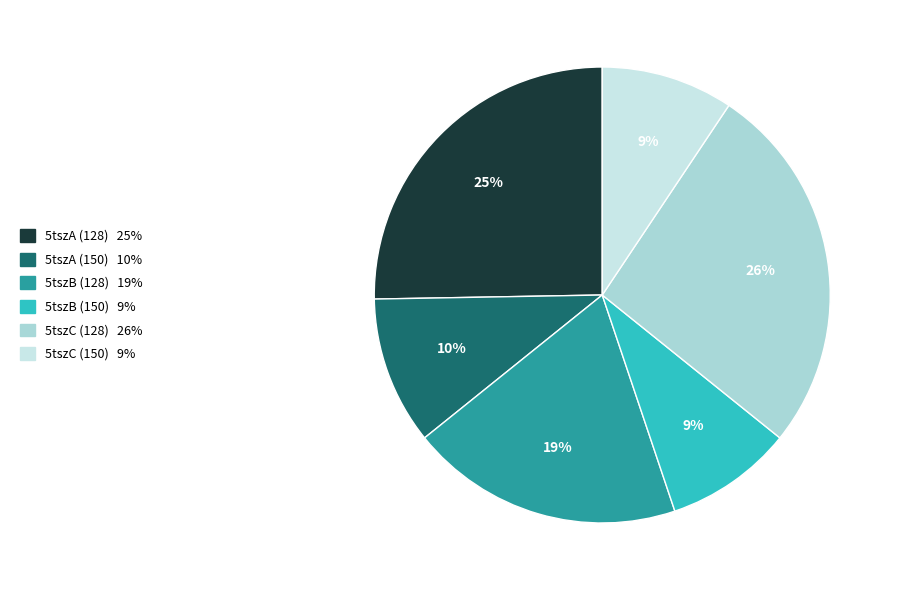

Is the sum of 5tszB (128) and 5tszC (128) greater than half?

No